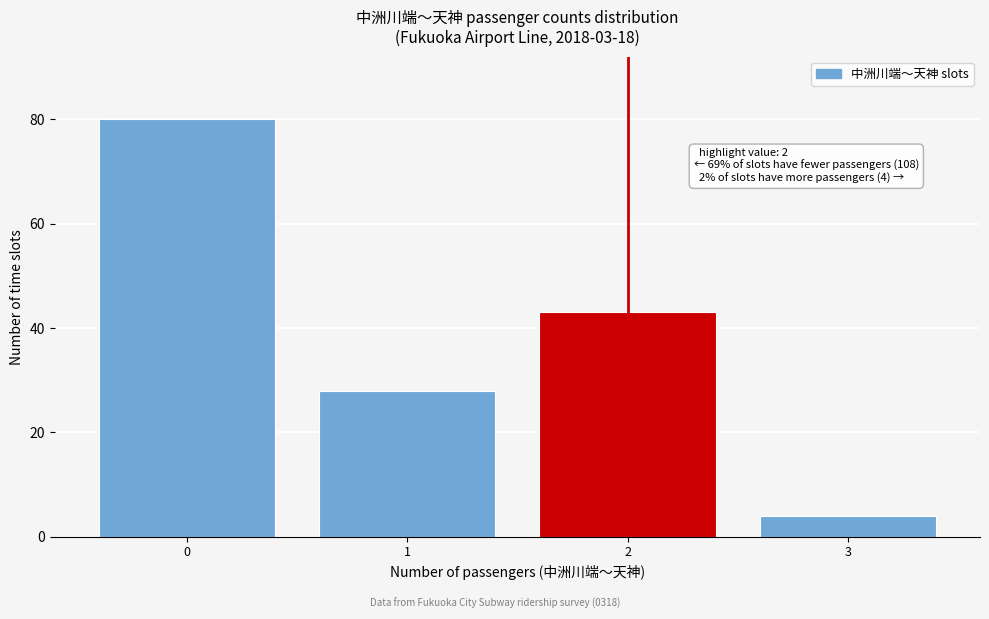

Reading left to right, transcribe all the data shown in this chart.

80	28	43	4